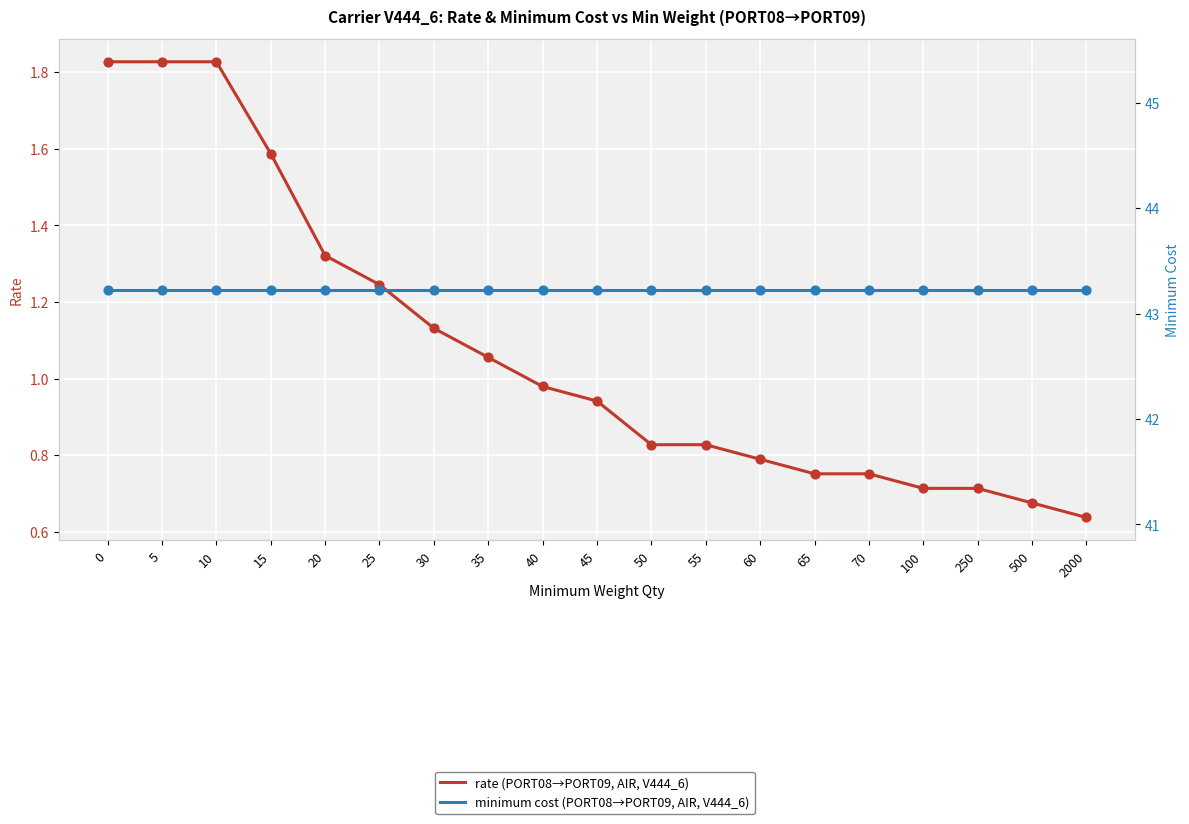

At how many categories does at least one series exceed 22?

19